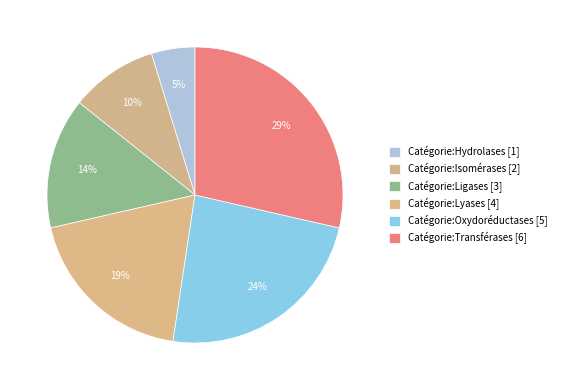

How many segments does this pie chart have?

6